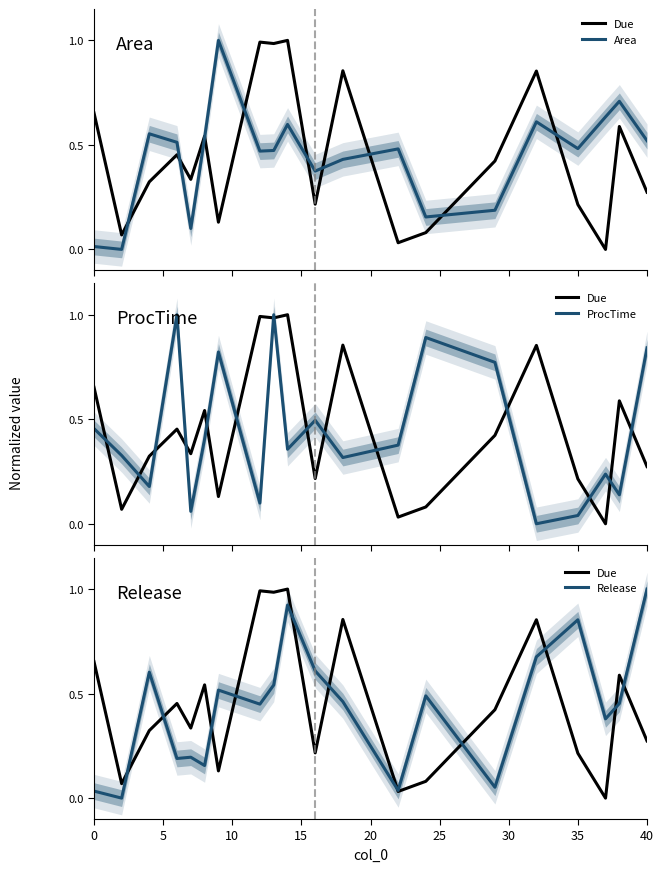

Reading right to left, transcribe all the data shown in this chart.

Due: 0.3	0.6	0.0	0.2	0.9	0.4	0.1	0.0	0.9	0.2	1.0	1.0	1.0	0.1	0.5	0.3	0.5	0.3	0.1	0.7
Area: 0.5	0.7	0.6	0.5	0.6	0.2	0.2	0.5	0.4	0.4	0.6	0.5	0.5	1.0	0.5	0.1	0.5	0.6	0.0	0.0
ProcTime: 0.8	0.1	0.2	0.0	0.0	0.8	0.9	0.4	0.3	0.5	0.4	1.0	0.1	0.8	0.4	0.1	1.0	0.2	0.3	0.5
Release: 1.0	0.5	0.4	0.9	0.7	0.1	0.5	0.0	0.5	0.6	0.9	0.5	0.4	0.5	0.2	0.2	0.2	0.6	0.0	0.0